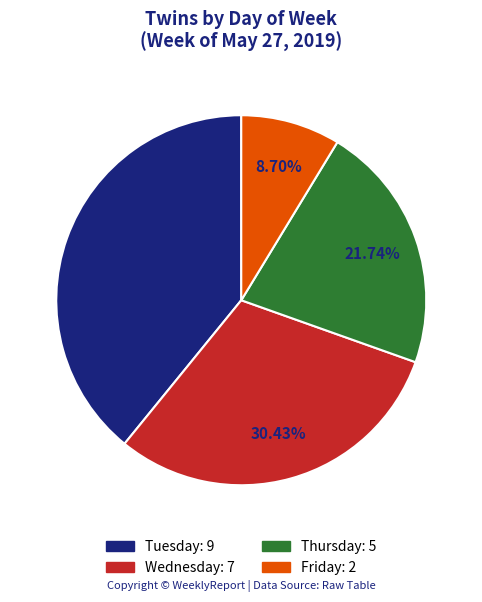

Combined, do Wednesday and Thursday account for over 50%?

Yes